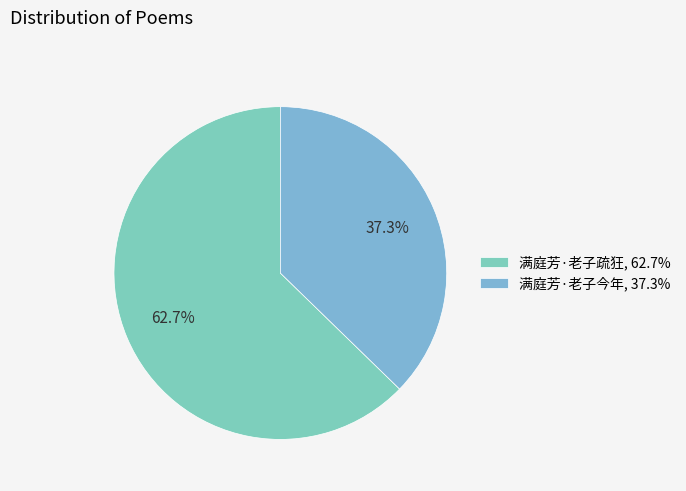

To the nearest percent, what portion does 满庭芳·老子疏狂 represent?

63%